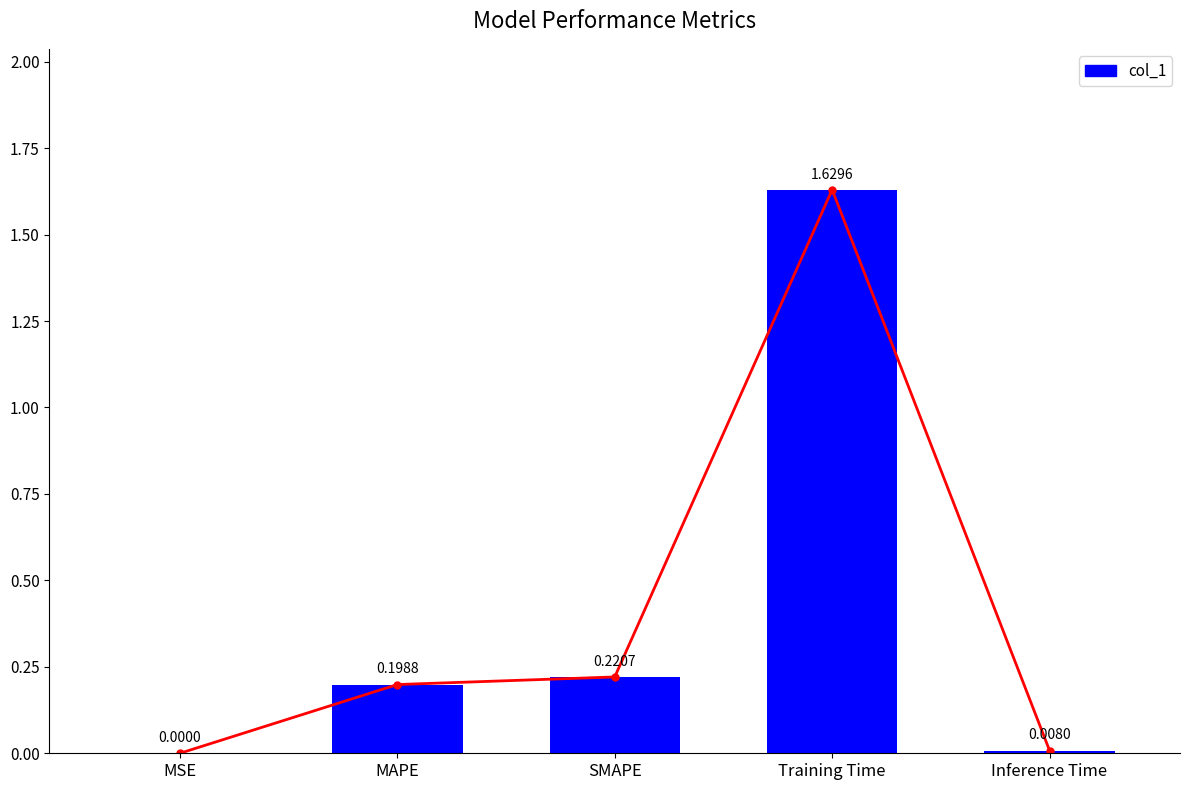

Are the bars grouped side by side (vs. stacked)?

No